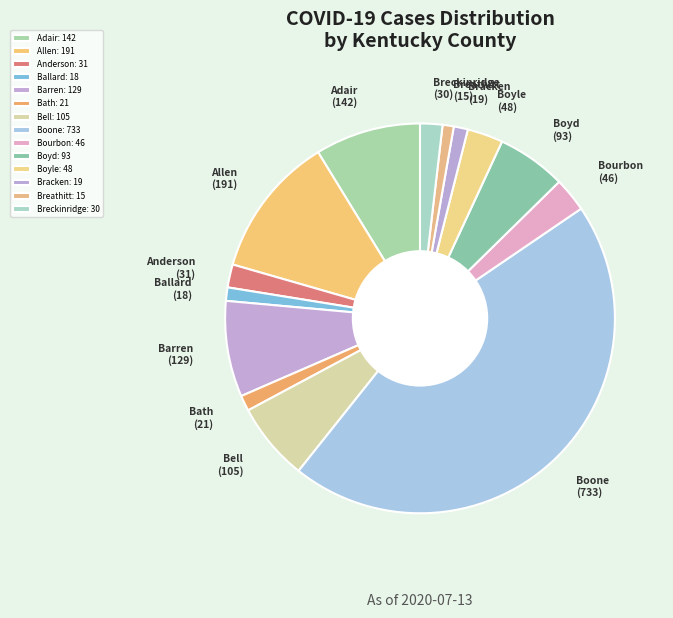

Does Breathitt account for over 50% of the chart?

No